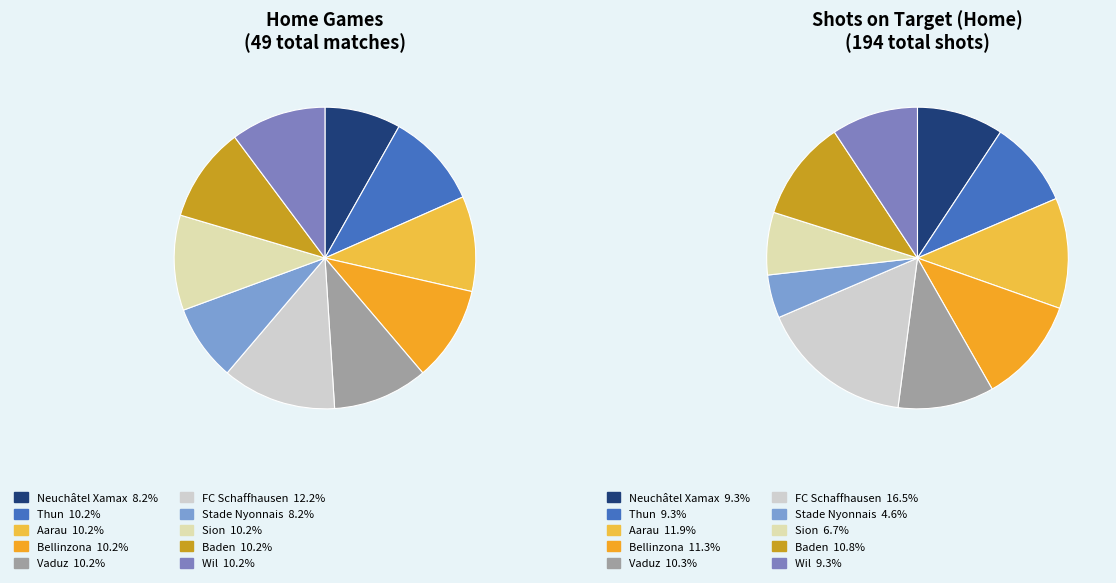

To the nearest percent, what percentage of the pie is Wil?

10%